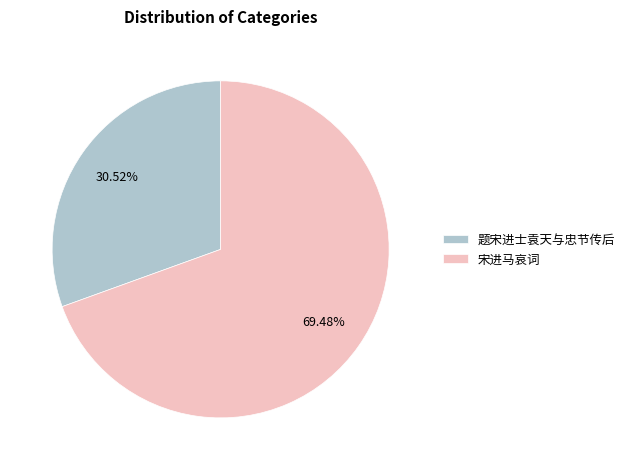

Is the sum of 题宋进士袁天与忠节传后 and 宋进马哀词 greater than half?

Yes